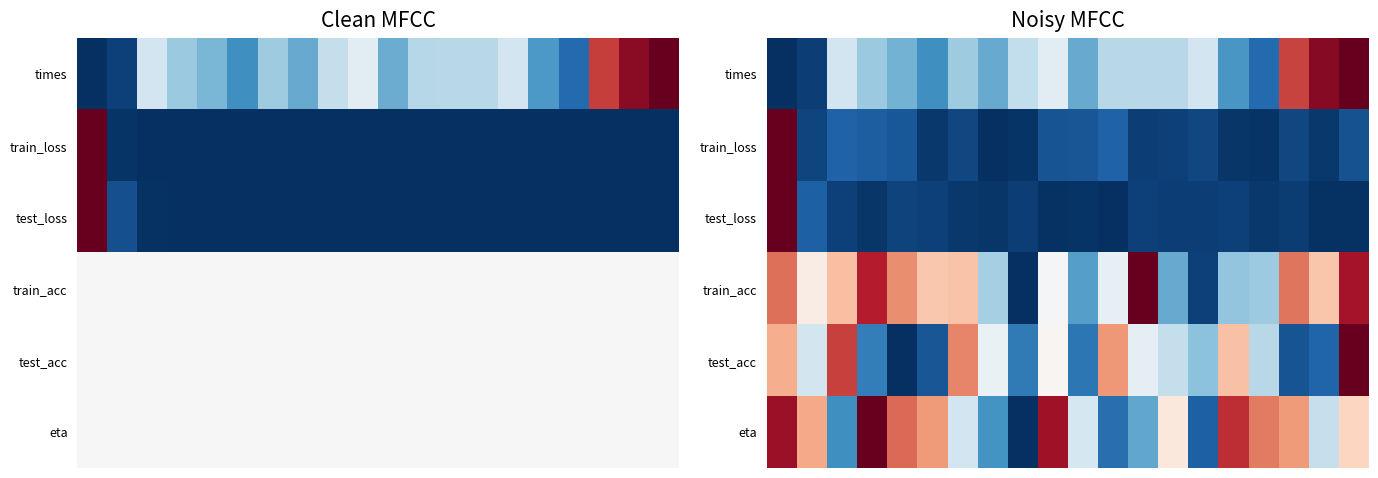

What is the difference between the highest and lowest values at 17?

0.8